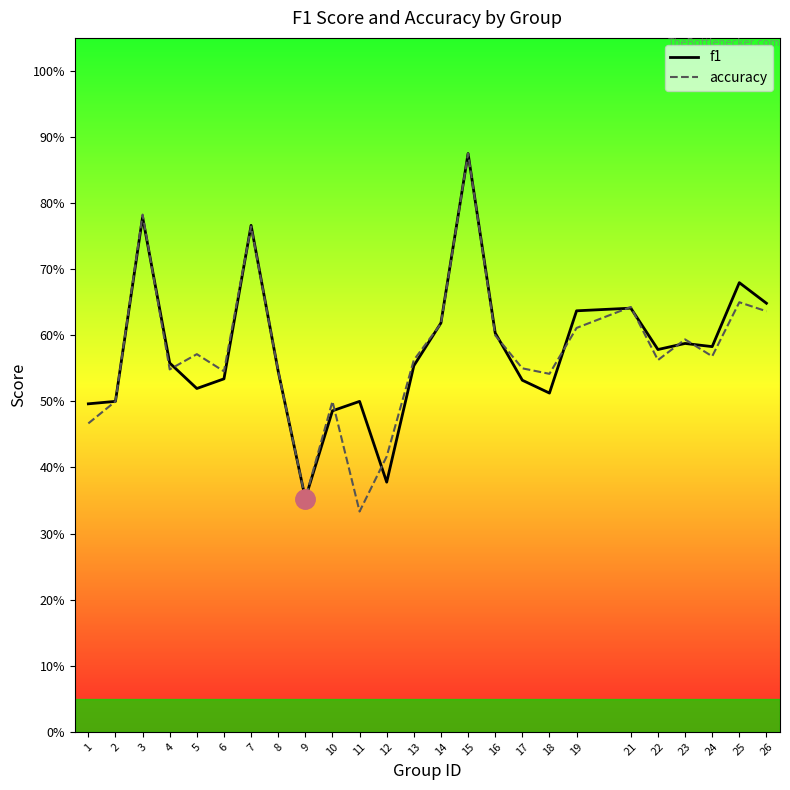

What are all the series names shown in the legend?

f1, accuracy